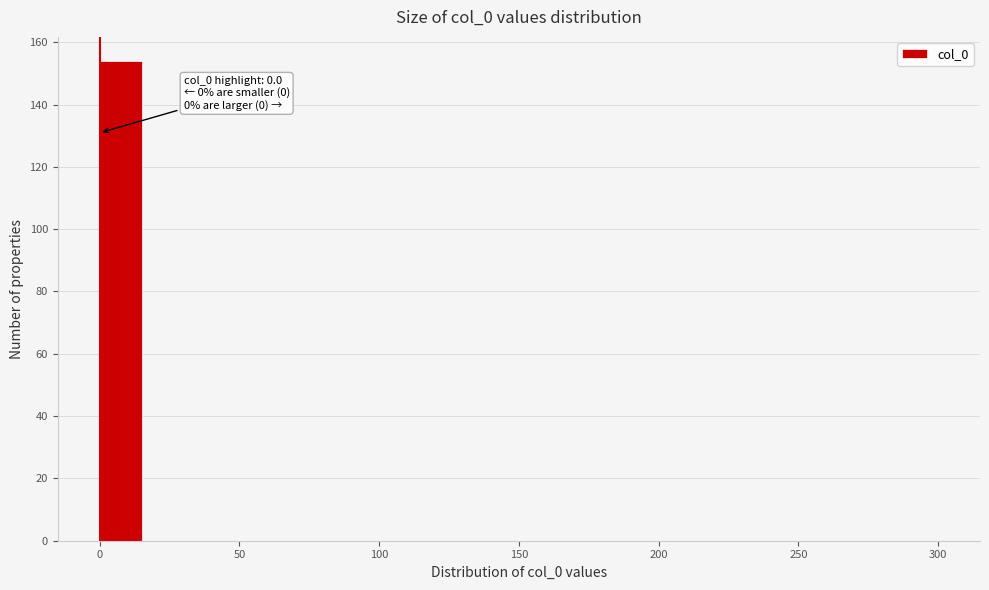

Read against the x-axis, roughly where is the centre of the tallest bar?

10